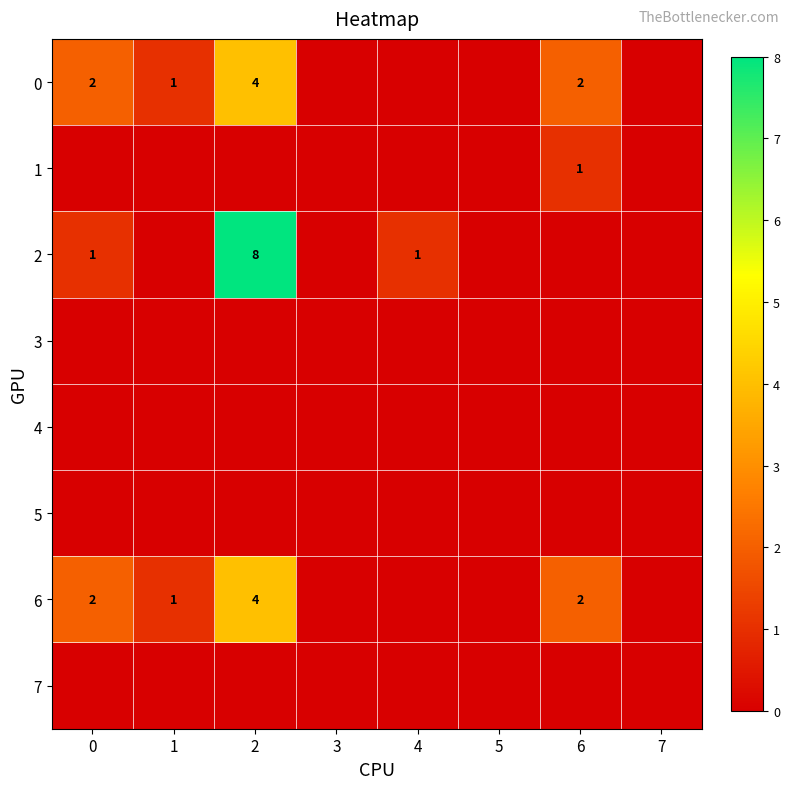

Which series has the largest total across all categories?

row_2